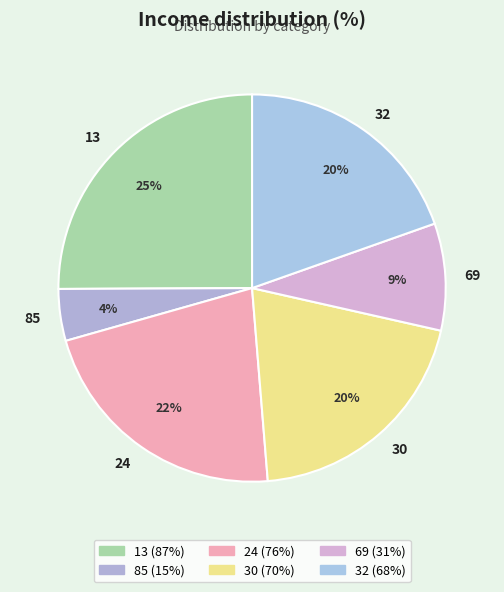

To the nearest percent, what is the difference between the 30 and 24 slice percentages?

2%